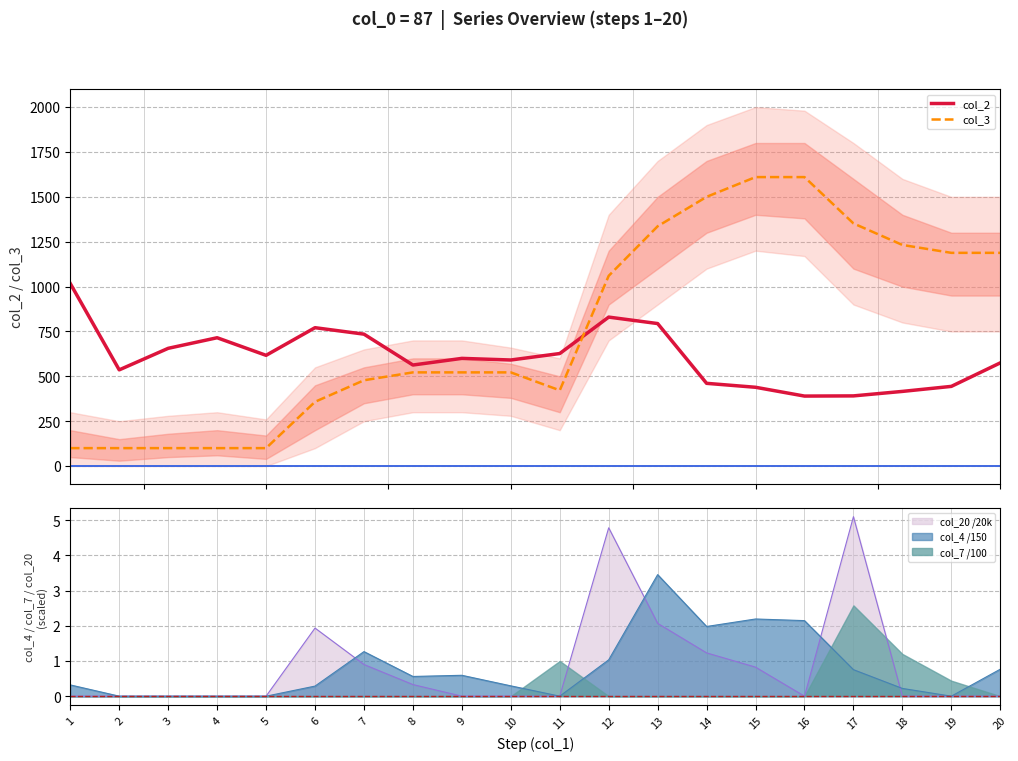

List the series in order of their overall mean, highest first.

col_3, col_2